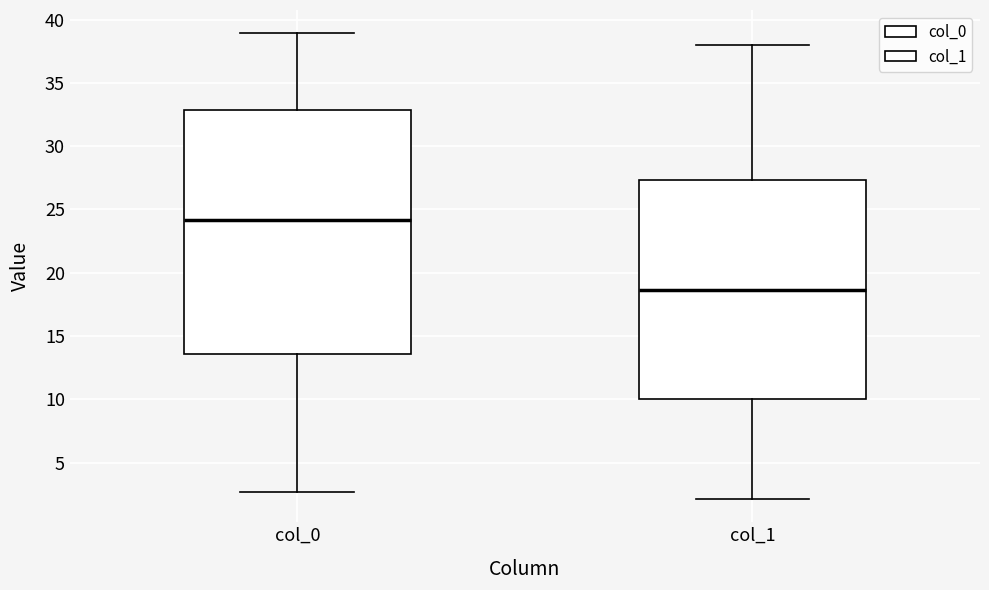

Which box has the highest median line?

col_0